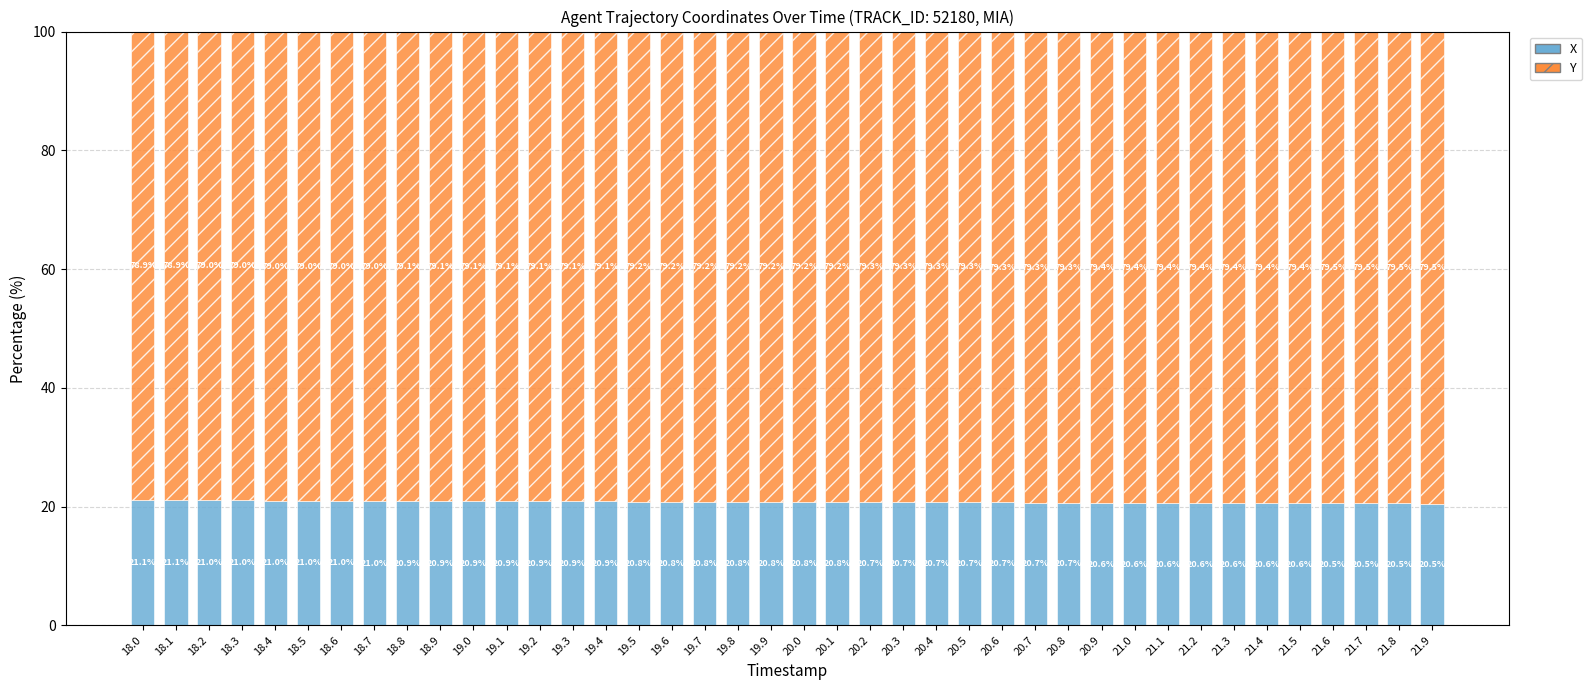

What is the lowest value of the X series?

20.5